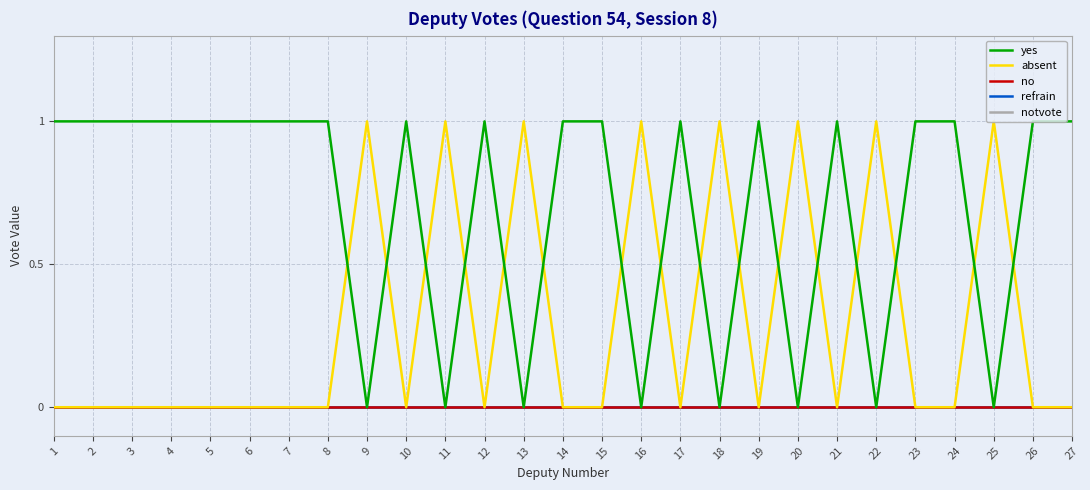

True or false: refrain and yes intersect in this chart.

False